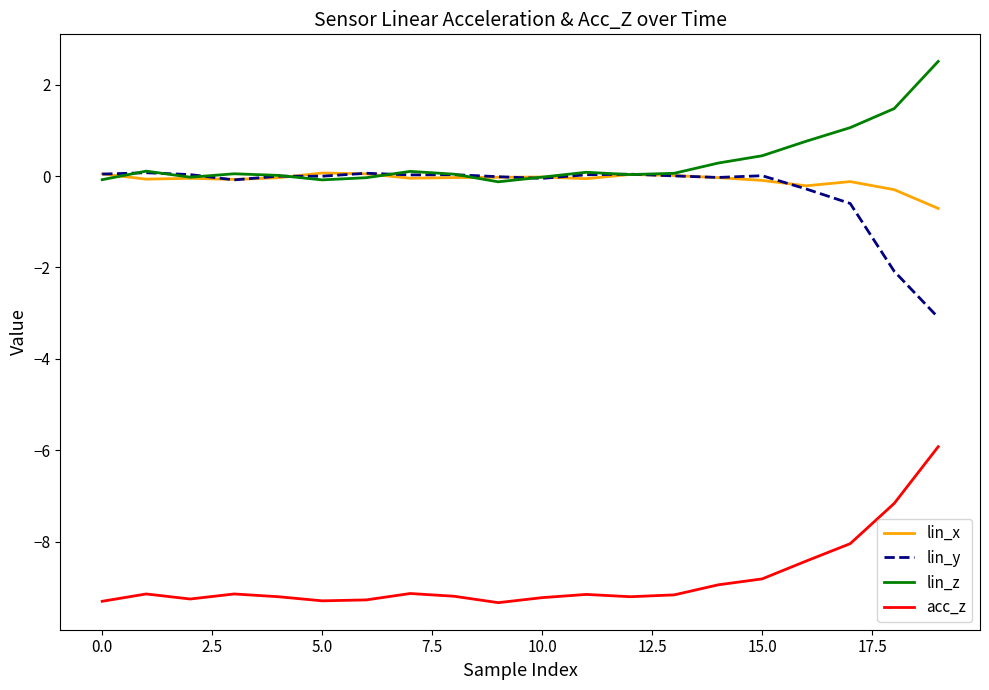

True or false: lin_z and acc_z cross at least once.

False